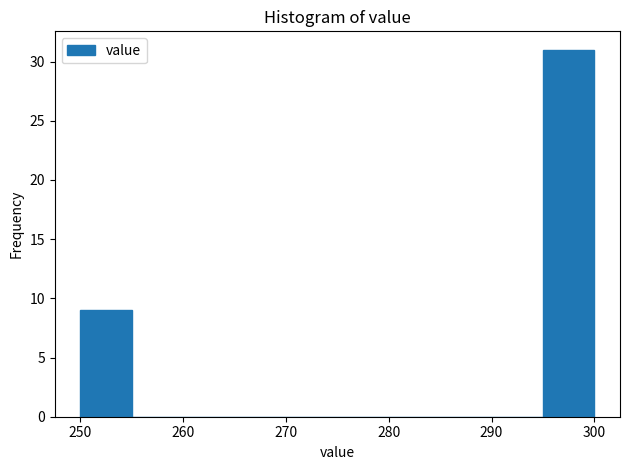

Reading left to right, transcribe this chart: for each bar, give the range it covers on the x-axis and its height. The values are not printed on the chart, so give them approximately, as read against the axis.

250 to 255: 9
255 to 260: 0
260 to 265: 0
265 to 270: 0
270 to 275: 0
275 to 280: 0
280 to 285: 0
285 to 290: 0
290 to 295: 0
295 to 300: 31